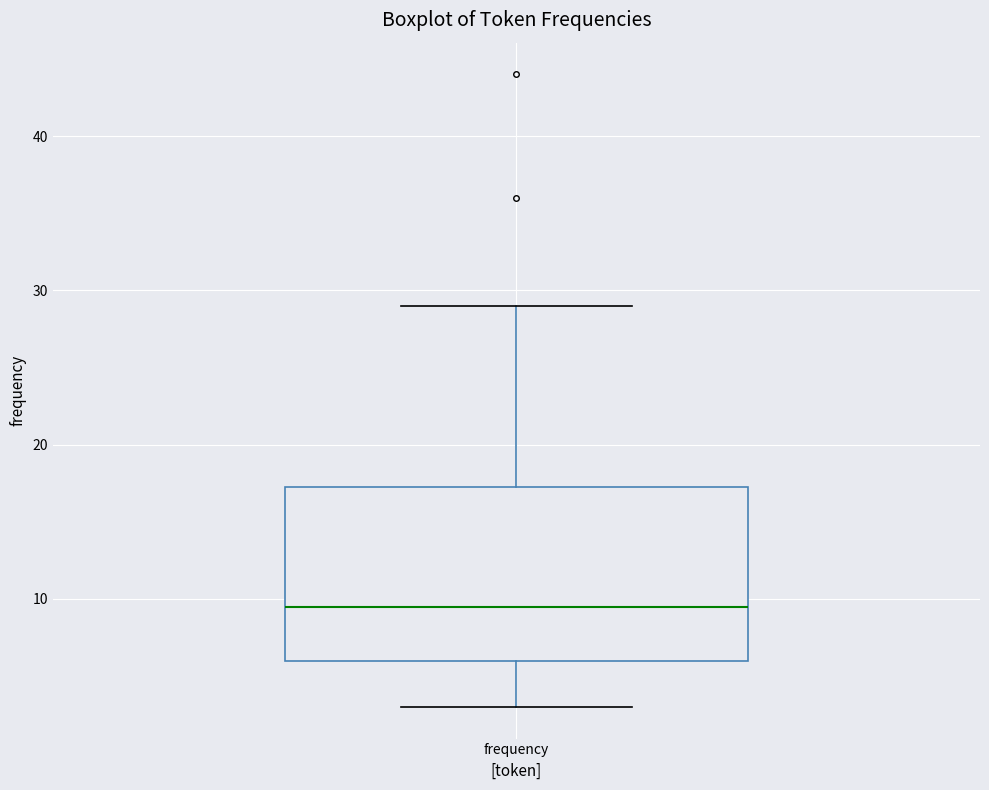

Transcribe this box plot: give where the median line is, the range the box spans, and where the two whiskers end, as read against the y-axis. The values are not printed on the chart, so give them approximately, as read against the axis.

median 10, box 6 to 17, whiskers 3 to 29